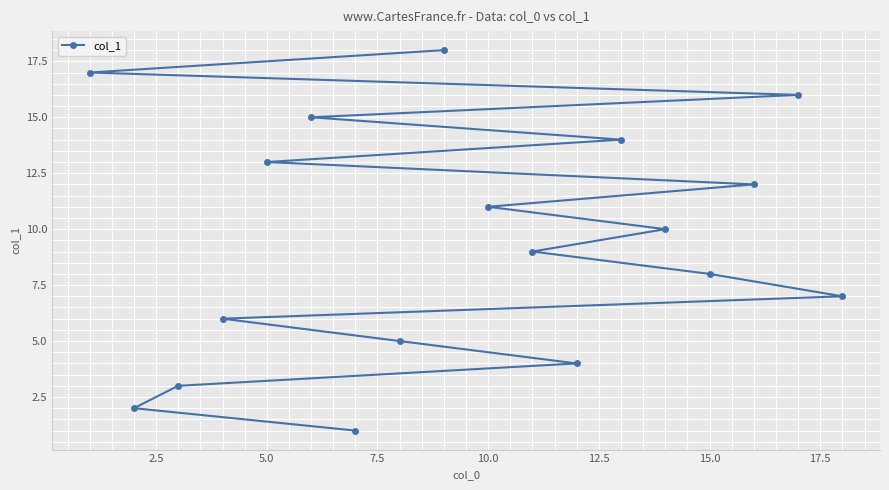

What is the maximum value shown in the chart?

18